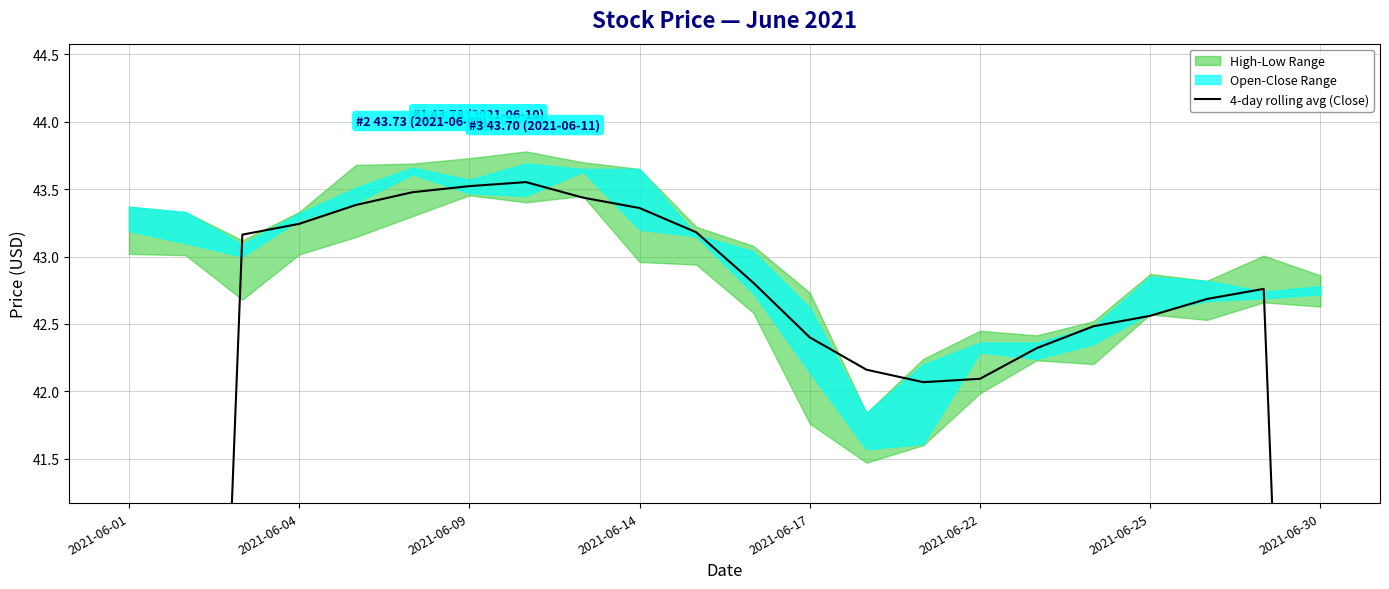

What is the maximum value shown in the chart?

43.6